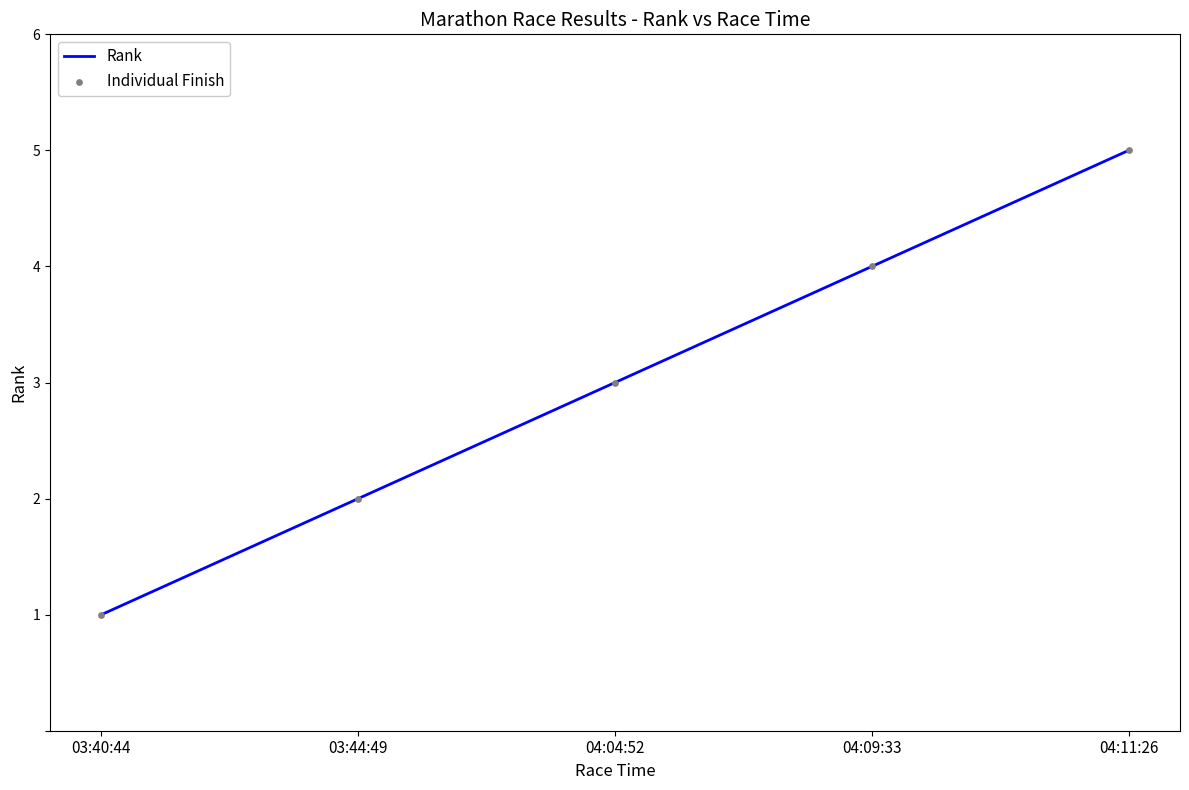

Which has a higher value, 04:04:52 or 04:09:33?

04:09:33